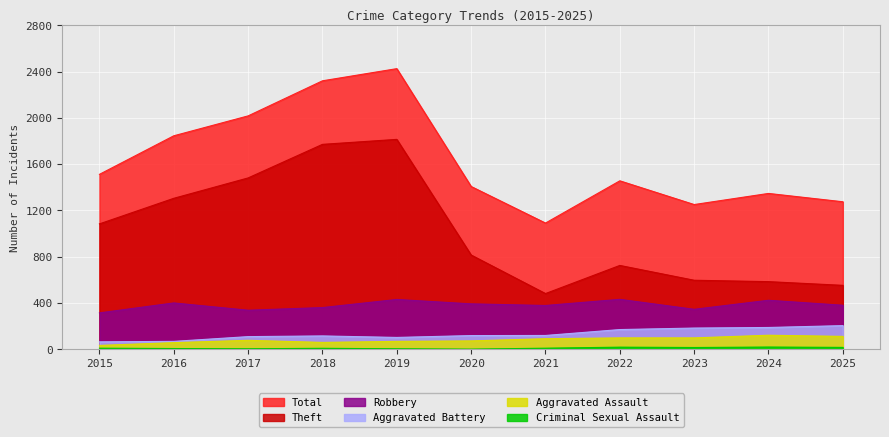

Which series changed the most between 2021 and 2024?

Total